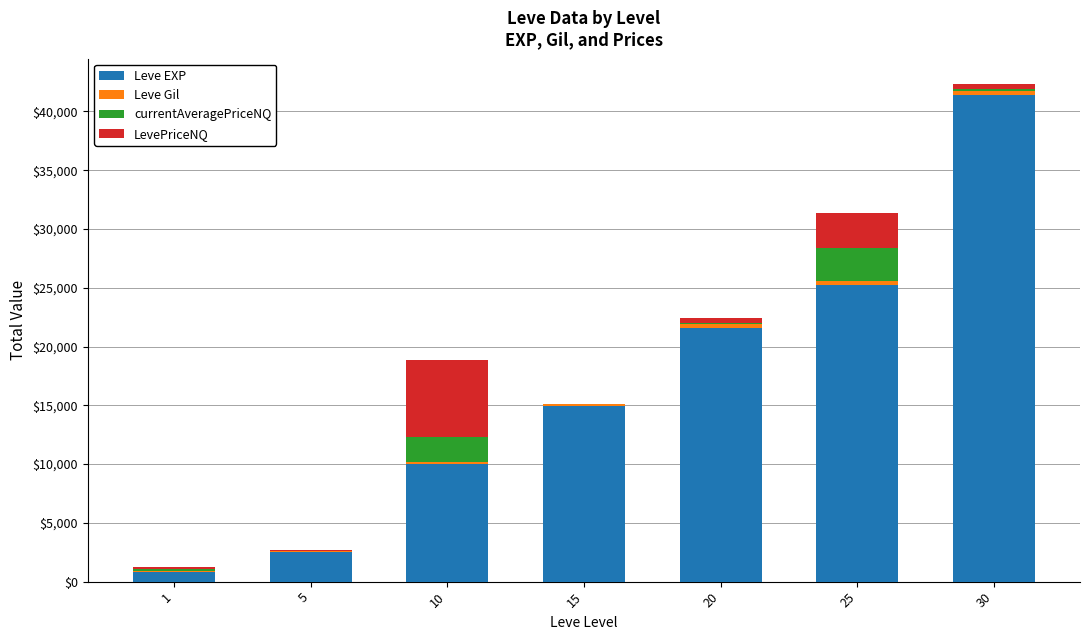

At which category is the sum across all series the highest?

30